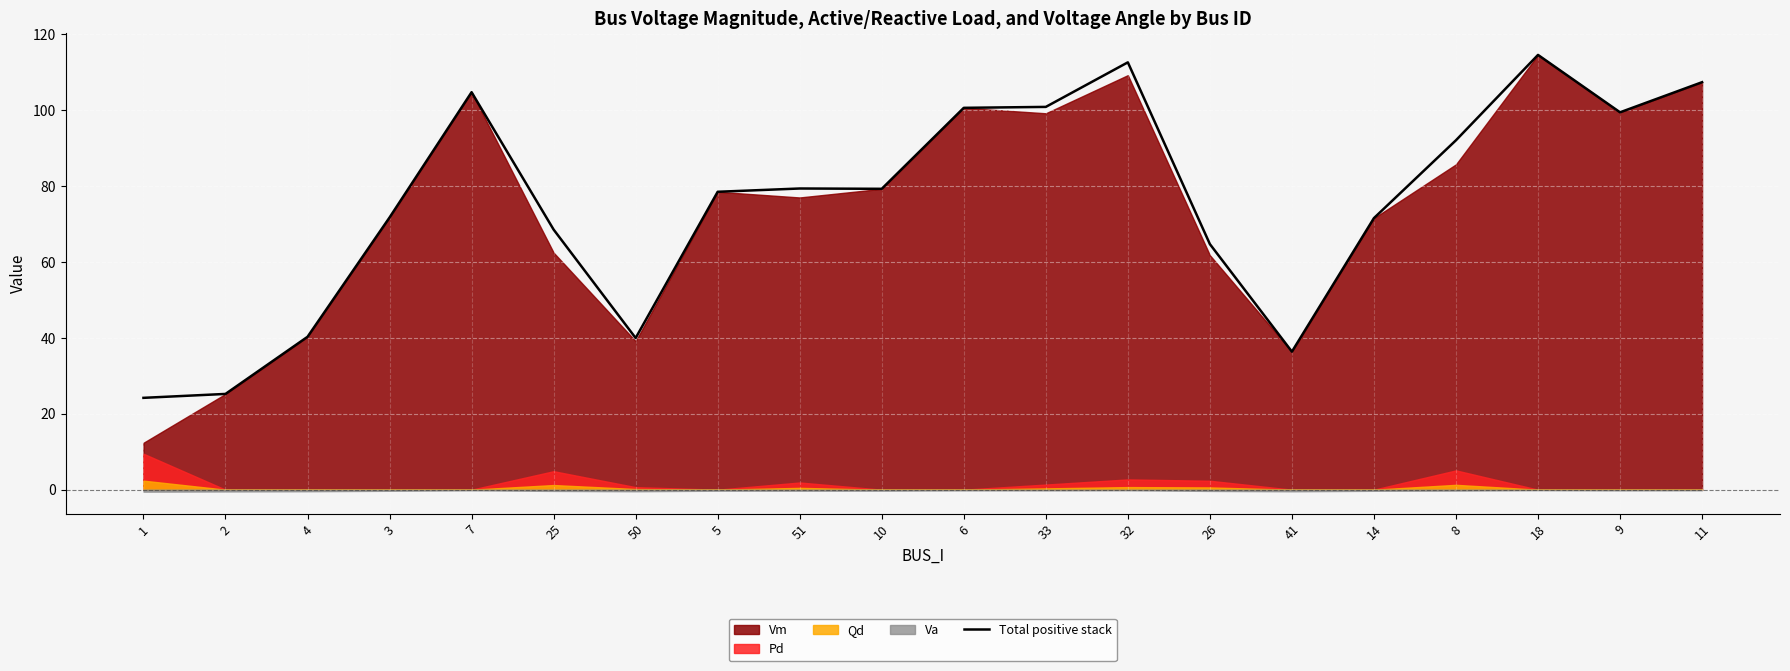

What is the difference between the second highest and minimum values?

88.3